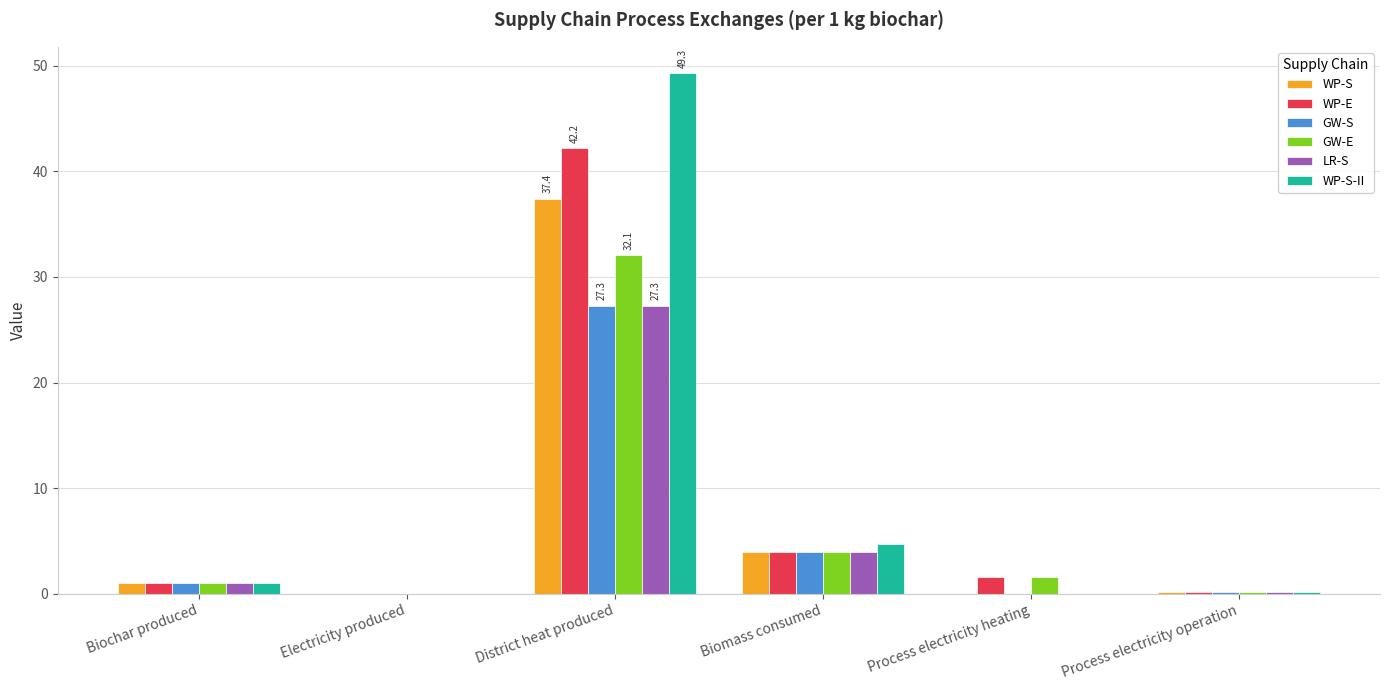

What is the approximate value of GW-E at Biomass consumed?

4.0